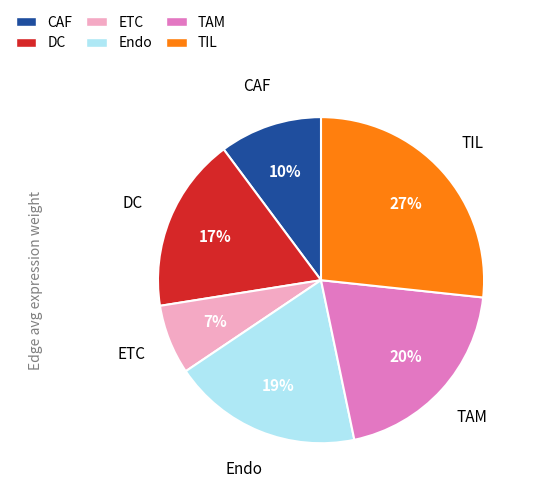

How many slices are in this pie chart?

6